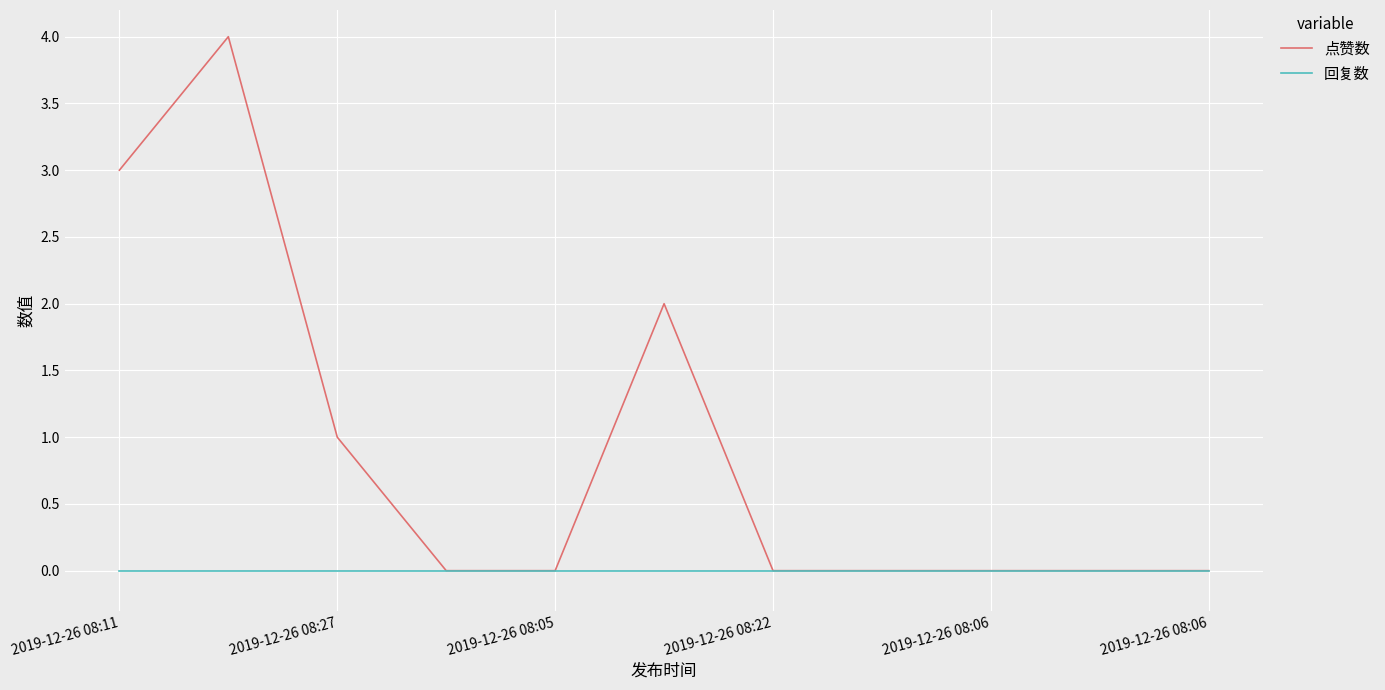

Rank the series by their maximum value, from highest to lowest.

点赞数, 回复数